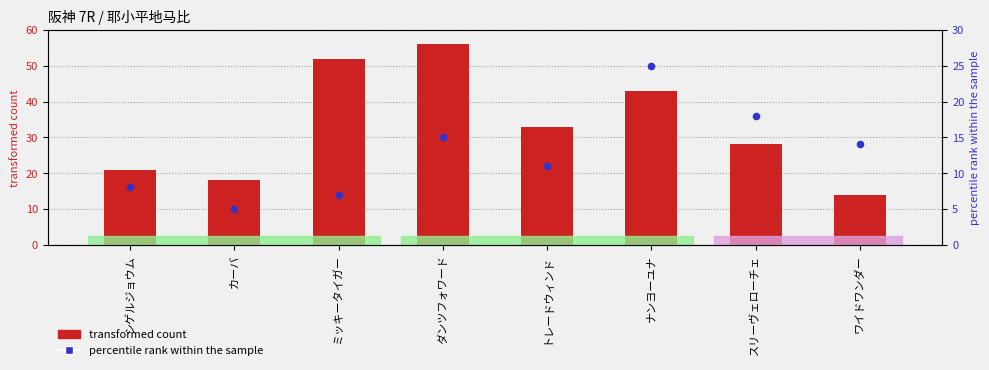

What are all the series names shown in the legend?

transformed count, percentile rank within the sample